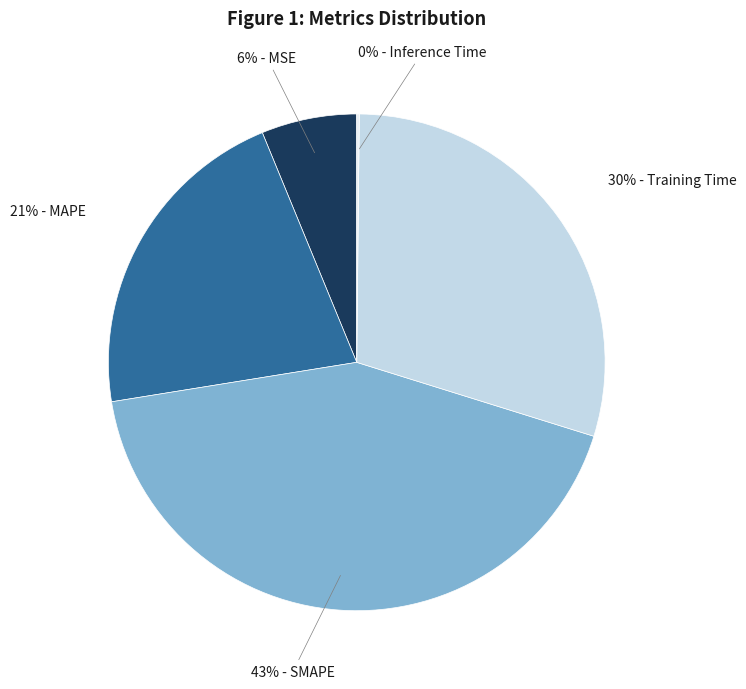

Does any single category account for the majority?

No